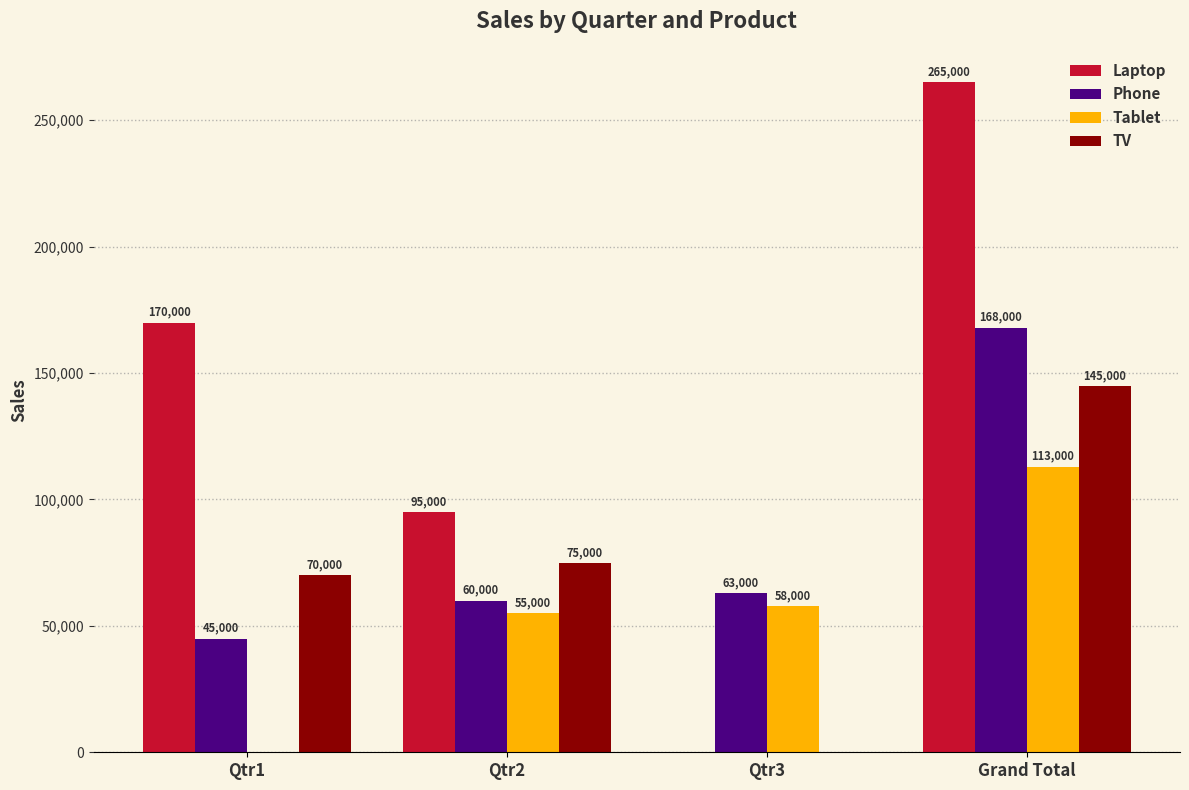

Which series has the widest spread of values?

Laptop